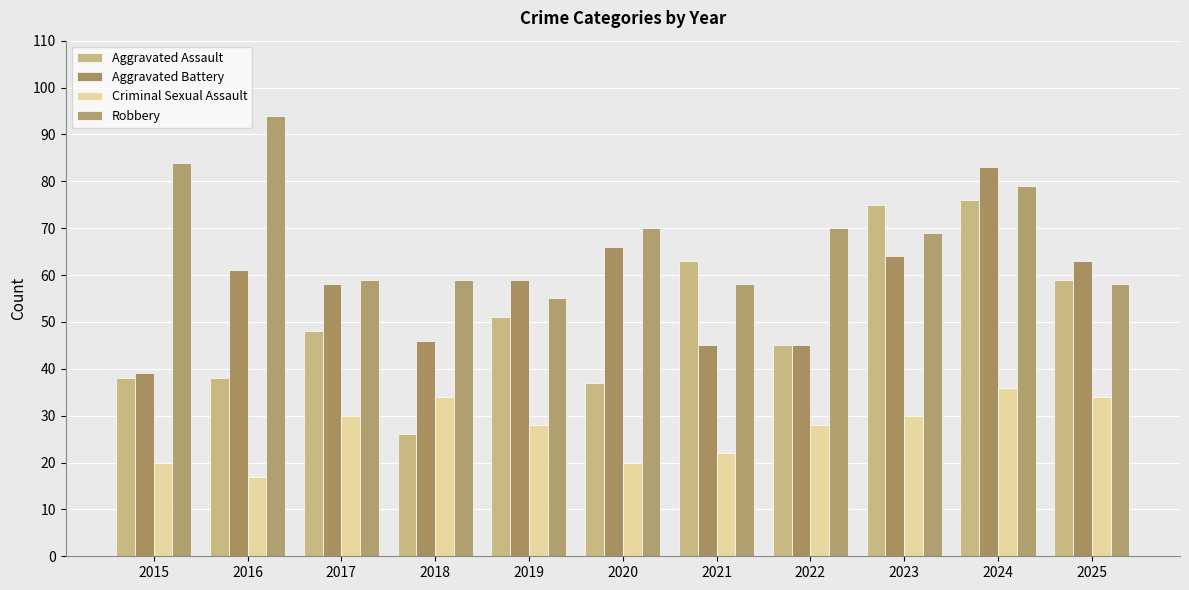

True or false: Criminal Sexual Assault has a value of 12 at 2018.

False